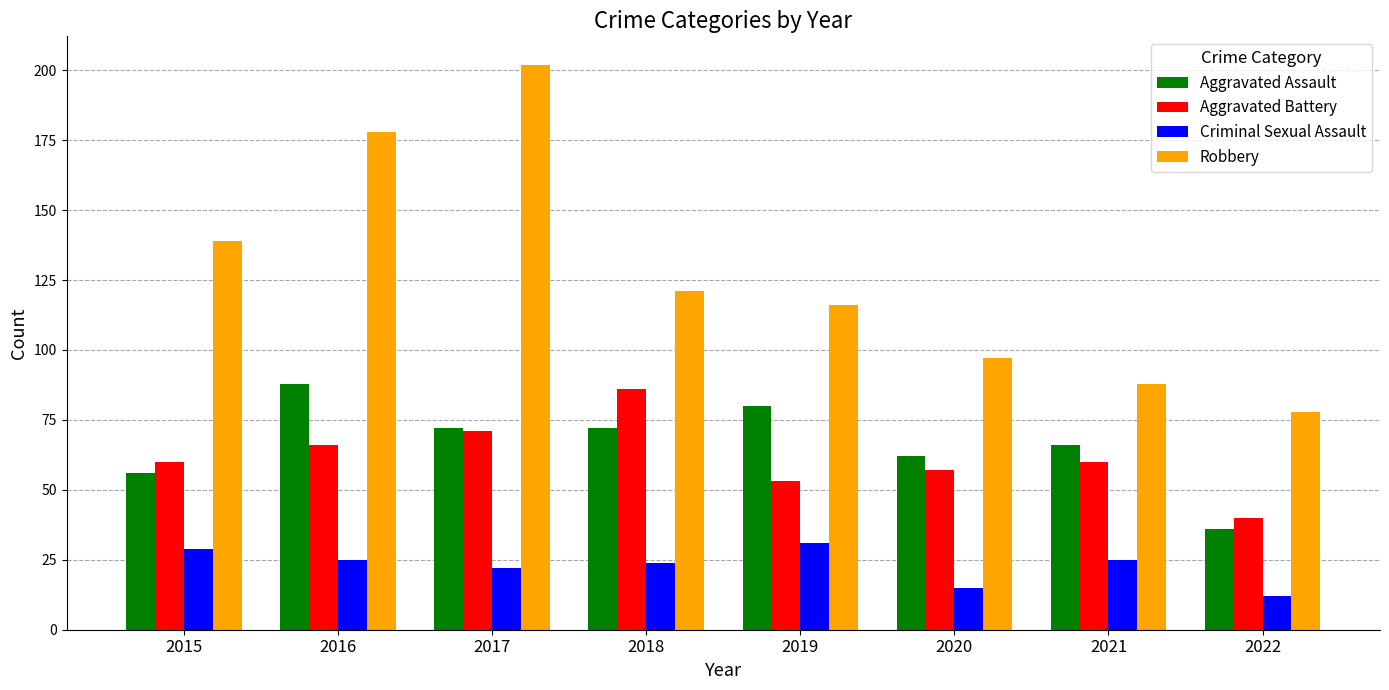

What is the total value across all series at 2021?

239